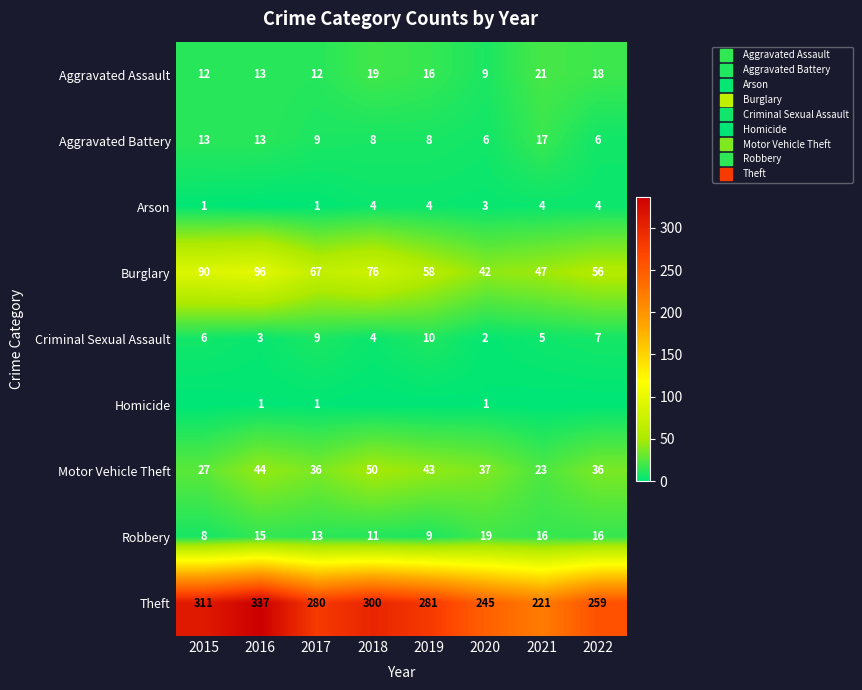

Where does the Motor Vehicle Theft series first go above 37?

2016